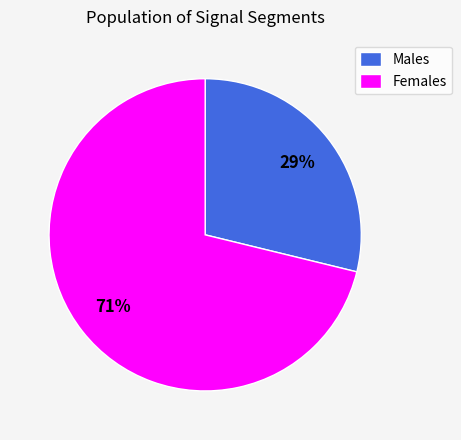

Is it true that Females is 62% of the pie?

False